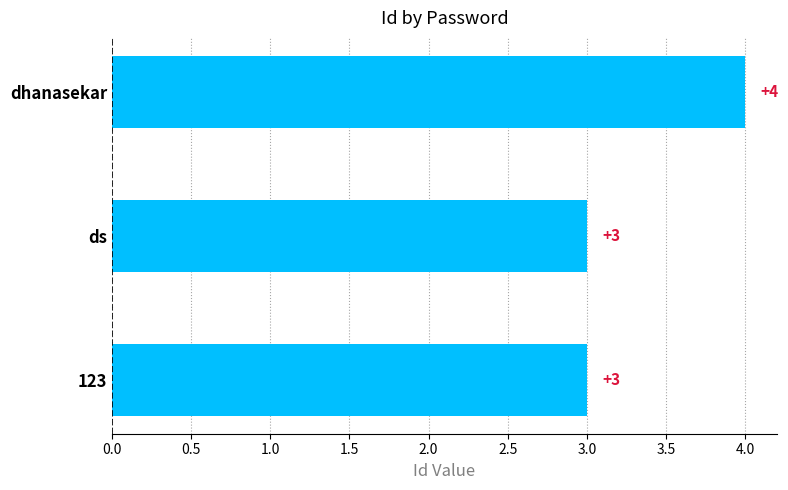

What is the greatest value displayed?

4